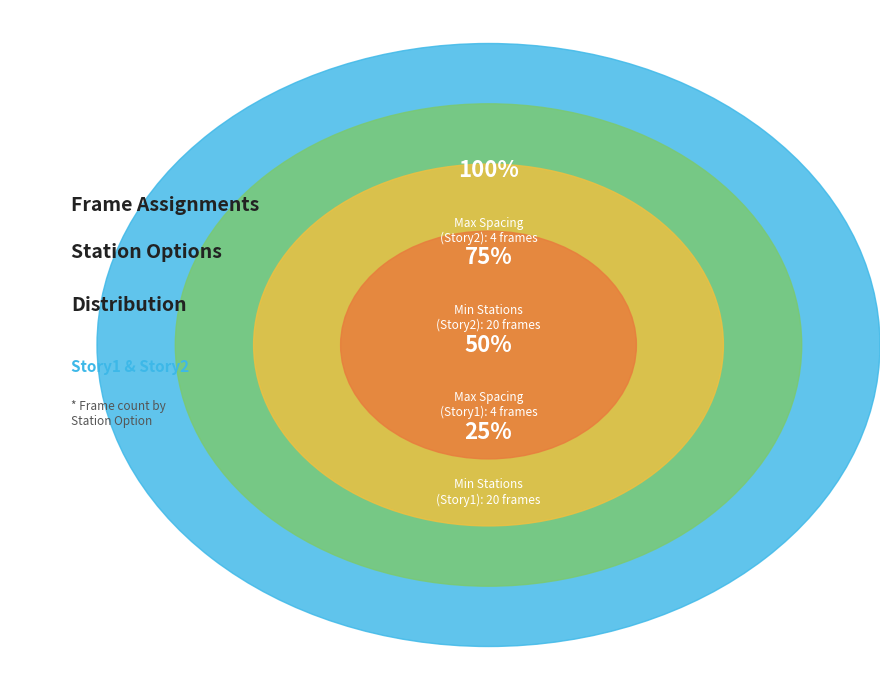

What percentage is the Max Spacing (Story2) slice, to the nearest percent?

8%